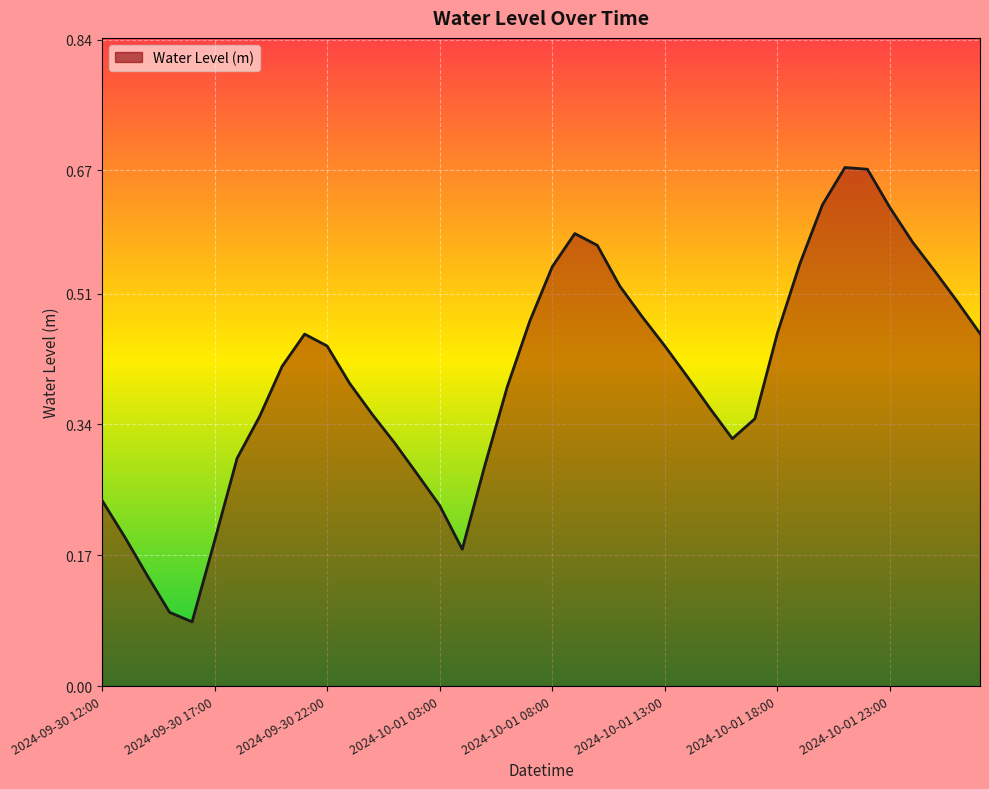

Reading left to right, extract all data points from this chart.

0.2	0.2	0.1	0.1	0.1	0.2	0.3	0.4	0.4	0.5	0.4	0.4	0.4	0.3	0.3	0.2	0.2	0.3	0.4	0.5	0.5	0.6	0.6	0.5	0.5	0.4	0.4	0.4	0.3	0.3	0.5	0.5	0.6	0.7	0.7	0.6	0.6	0.5	0.5	0.5